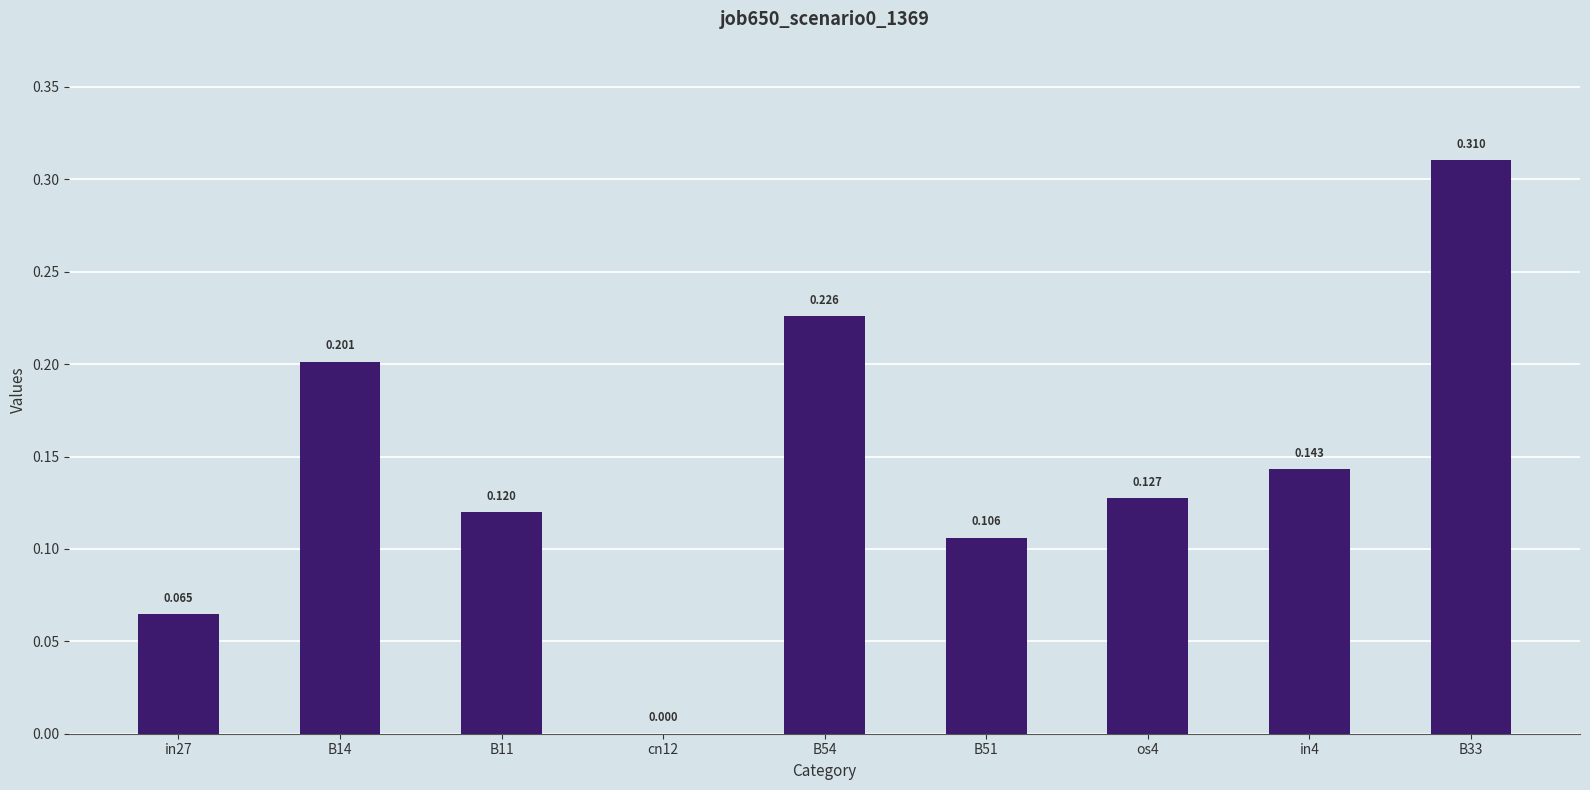

How many distinct data groups are displayed?

1